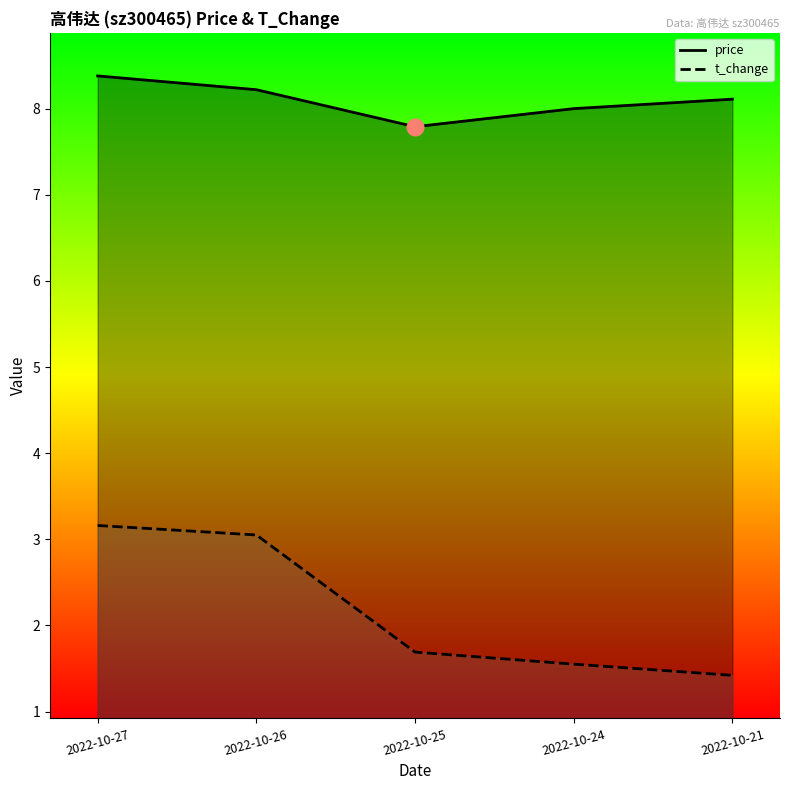

How many lines are shown in the chart?

2